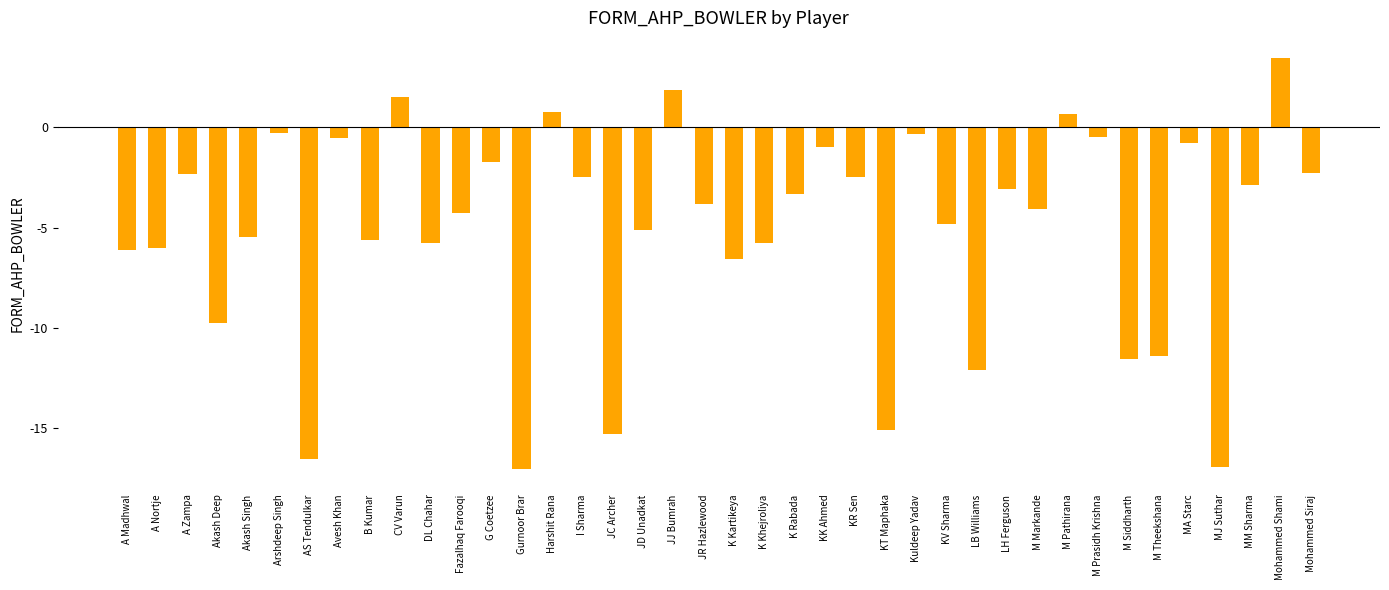

Where does the data first go above -3?

A Zampa